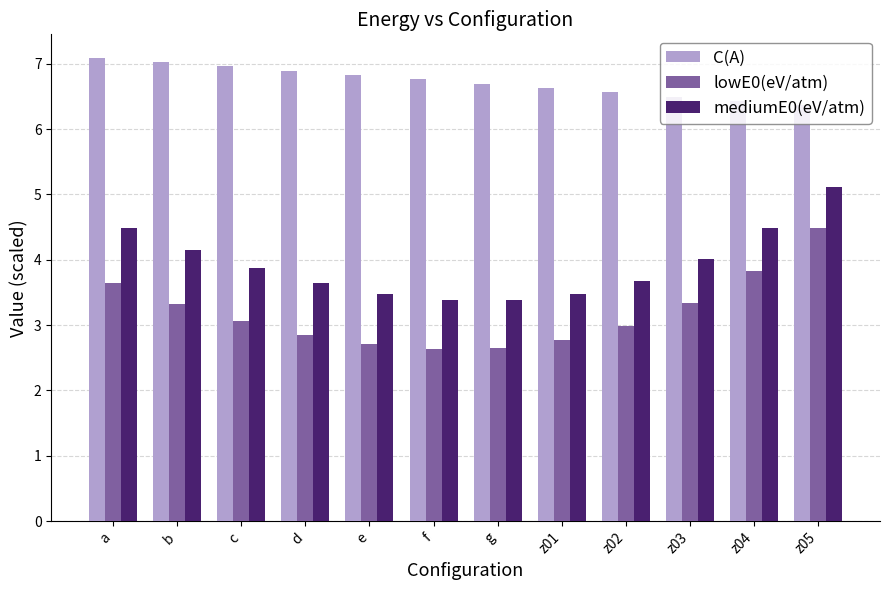

List the labels in order of C(A) value, smallest first.

z05, z04, z03, z02, z01, g, f, e, d, c, b, a